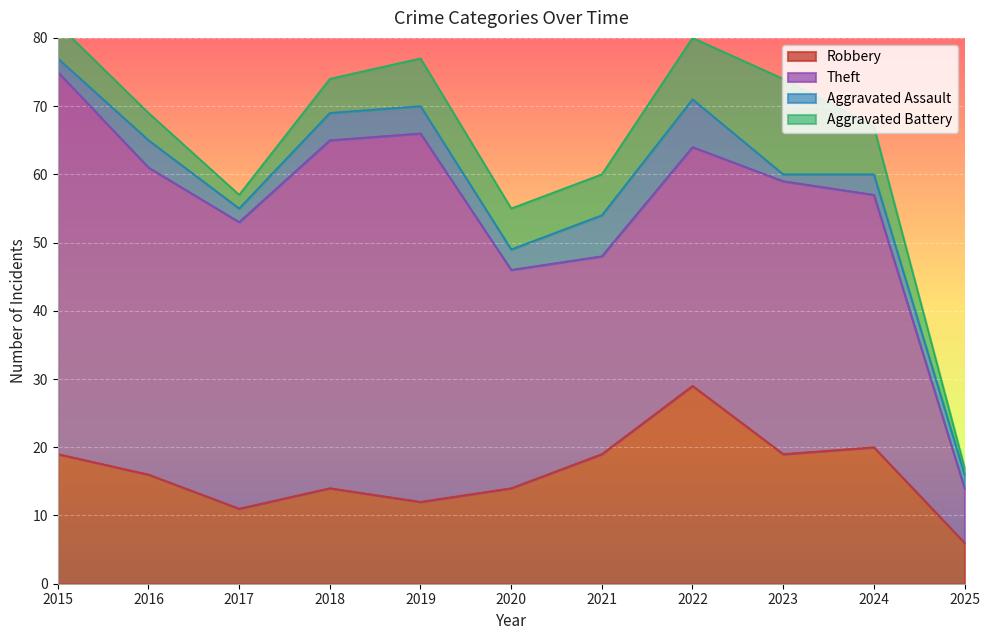

True or false: Robbery and Theft cross at least once.

False